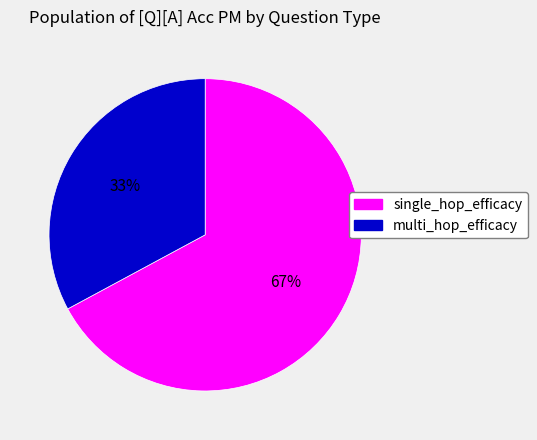

Is there any slice that represents more than half of the pie?

Yes